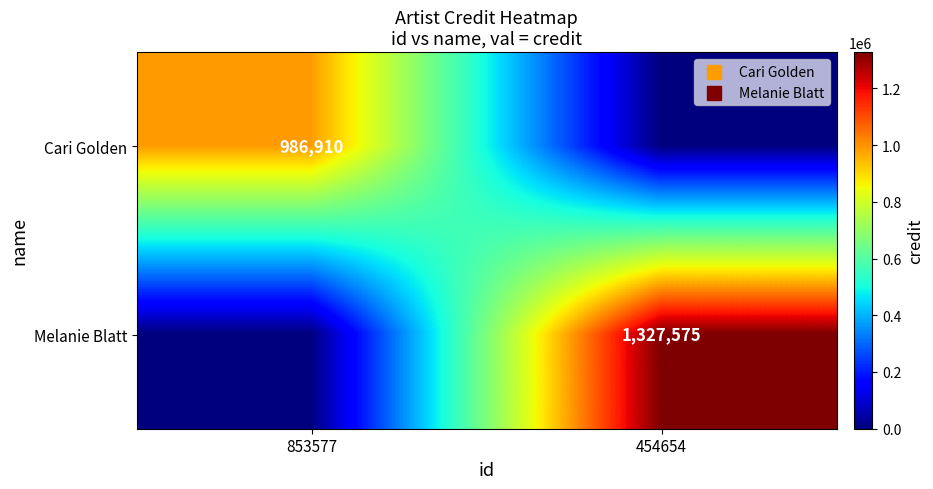

What is the total value across all series at 853577?

986910